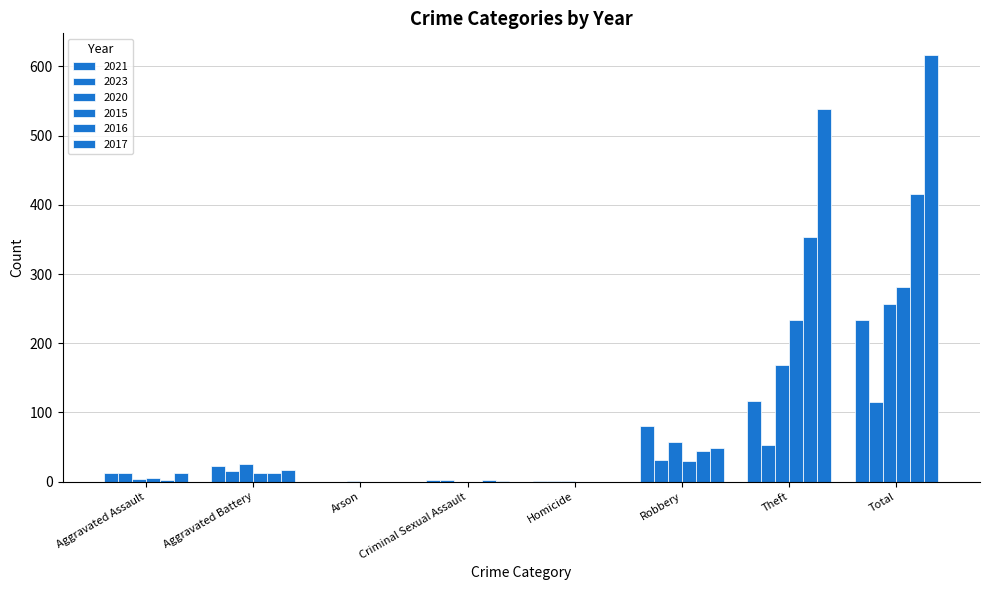

Between Aggravated Battery and Criminal Sexual Assault, which is larger?

Aggravated Battery